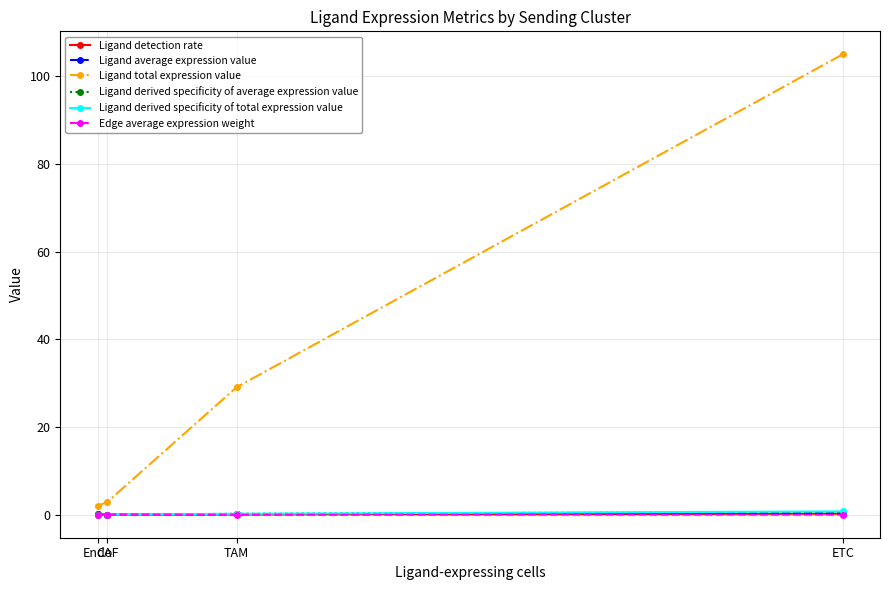

True or false: Ligand derived specificity of average expression value has more than 2 points higher than both neighbors.

False